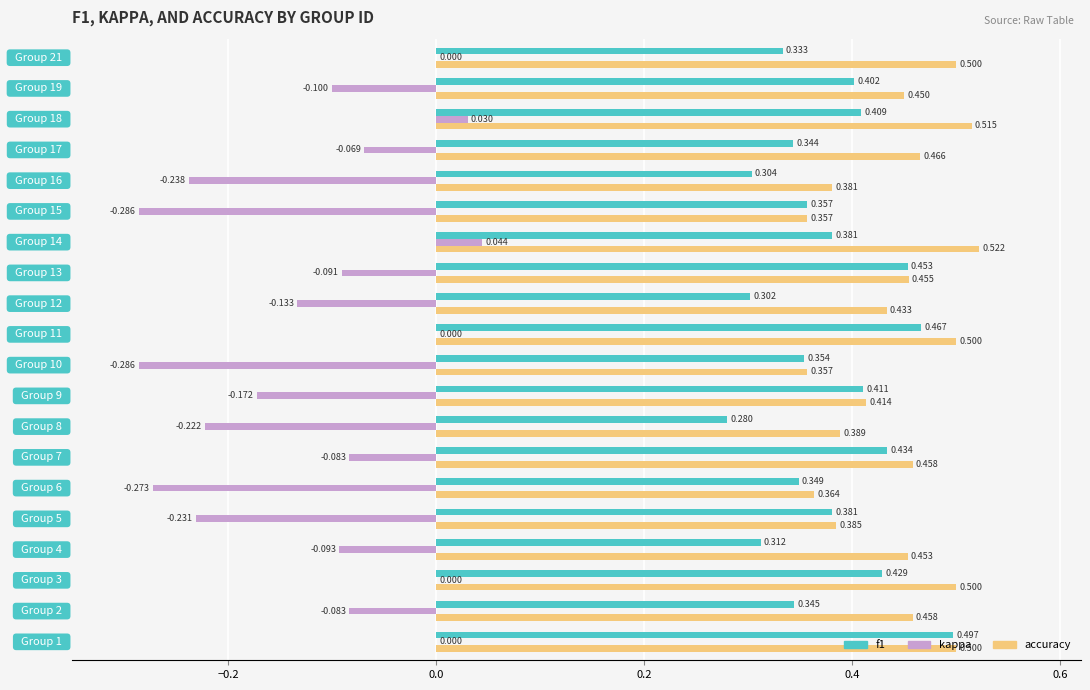

Reading left to right, list all the values displayed in this chart.

f1: 0.5	0.3	0.4	0.3	0.4	0.3	0.4	0.3	0.4	0.4	0.5	0.3	0.5	0.4	0.4	0.3	0.3	0.4	0.4	0.3
kappa: 0.0	-0.1	0.0	-0.1	-0.2	-0.3	-0.1	-0.2	-0.2	-0.3	0.0	-0.1	-0.1	0.0	-0.3	-0.2	-0.1	0.0	-0.1	0.0
accuracy: 0.5	0.5	0.5	0.5	0.4	0.4	0.5	0.4	0.4	0.4	0.5	0.4	0.5	0.5	0.4	0.4	0.5	0.5	0.5	0.5